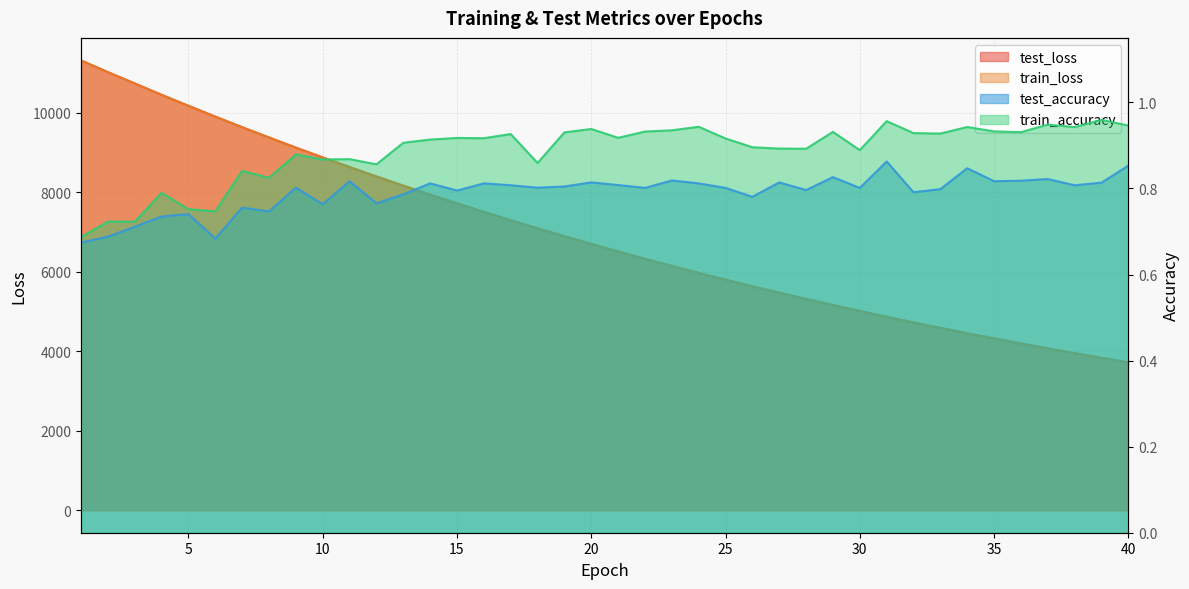

What is the minimum value for test_accuracy?

0.7